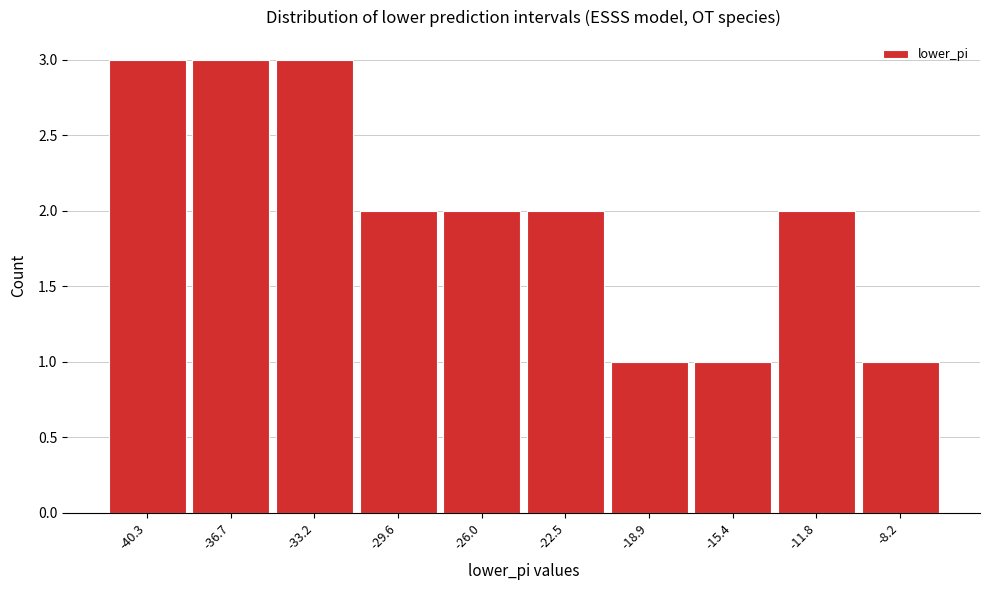

Reading right to left, transcribe all the data shown in this chart.

-8.2=1	-11.8=2	-15.4=1	-18.9=1	-22.5=2	-26.0=2	-29.6=2	-33.2=3	-36.7=3	-40.3=3